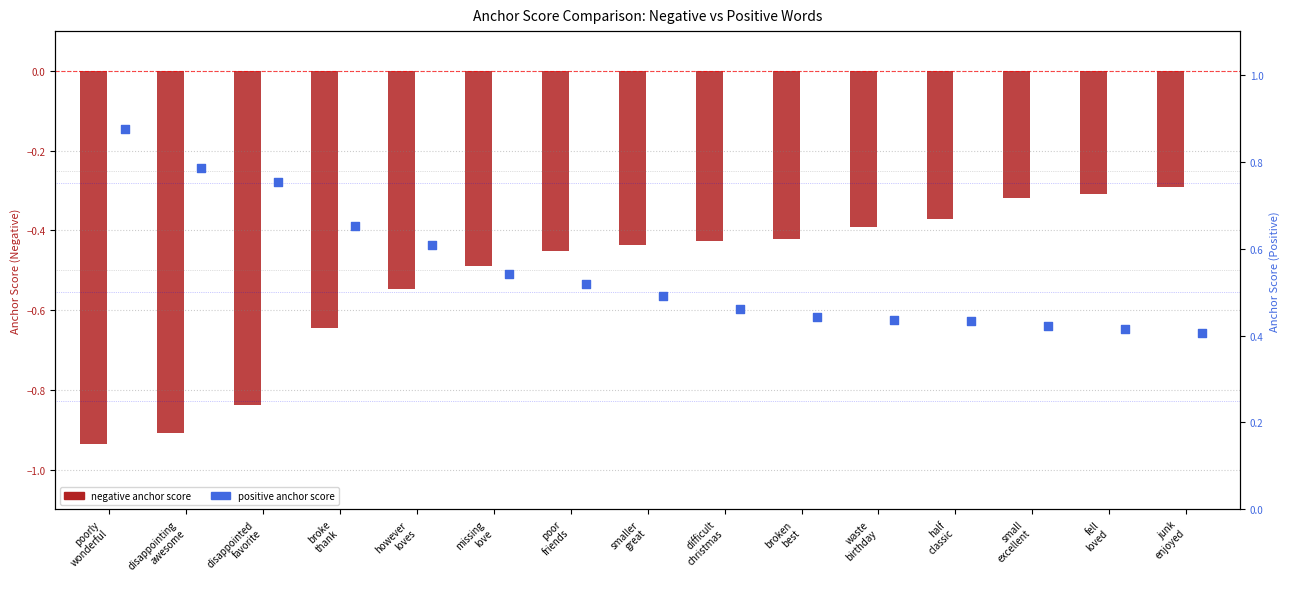

Which series has the widest spread of Y values?

negative anchor score